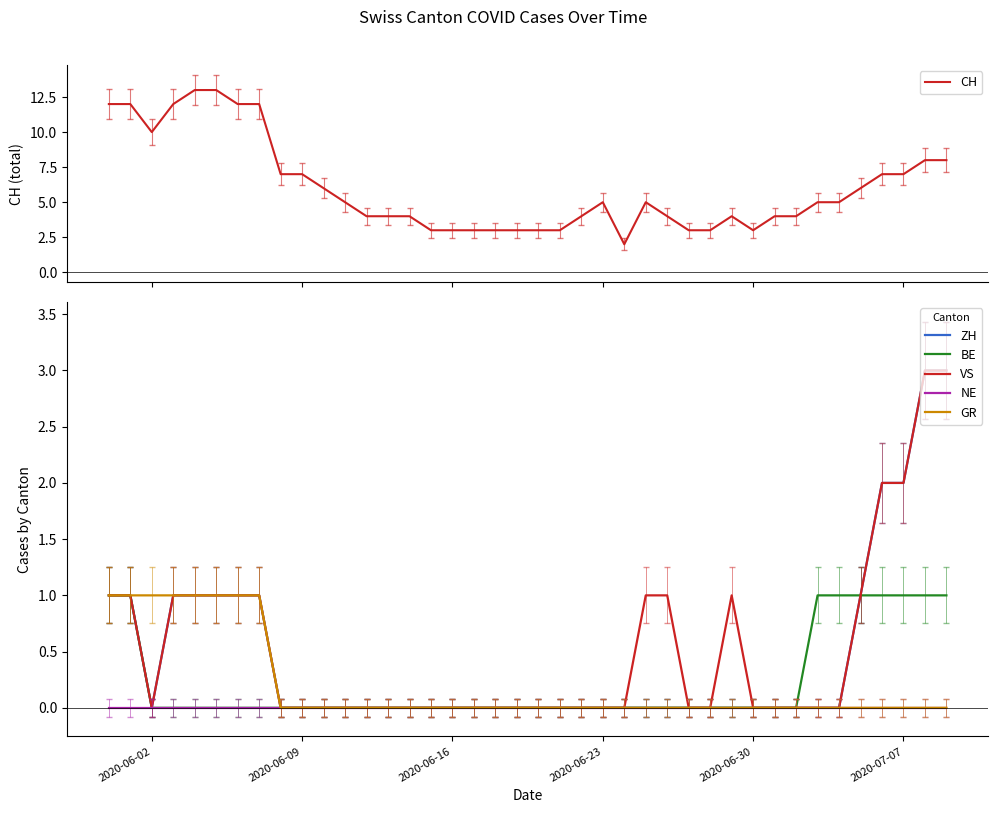

Reading left to right, what are all the values shown in this chart?

CH: 12	12	10	12	13	13	12	12	7	7	6	5	4	4	4	3	3	3	3	3	3	3	4	5	2	5	4	3	3	4	3	4	4	5	5	6	7	7	8	8
ZH: 1	1	0	1	1	1	1	1	0	0	0	0	0	0	0	0	0	0	0	0	0	0	0	0	0	0	0	0	0	0	0	0	0	0	0	1	2	2	3	3
BE: 1	1	0	0	0	0	0	0	0	0	0	0	0	0	0	0	0	0	0	0	0	0	0	0	0	0	0	0	0	0	0	0	0	1	1	1	1	1	1	1
VS: 1	1	0	1	1	1	1	1	0	0	0	0	0	0	0	0	0	0	0	0	0	0	0	0	0	1	1	0	0	1	0	0	0	0	0	1	2	2	3	3
NE: 0	0	0	0	0	0	0	0	0	0	0	0	0	0	0	0	0	0	0	0	0	0	0	0	0	0	0	0	0	0	0	0	0	0	0	0	0	0	0	0
GR: 1	1	1	1	1	1	1	1	0	0	0	0	0	0	0	0	0	0	0	0	0	0	0	0	0	0	0	0	0	0	0	0	0	0	0	0	0	0	0	0